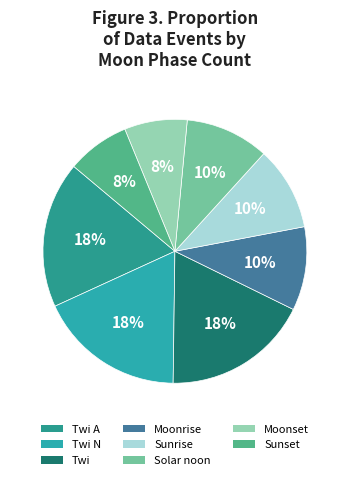

How many slices are in this pie chart?

8